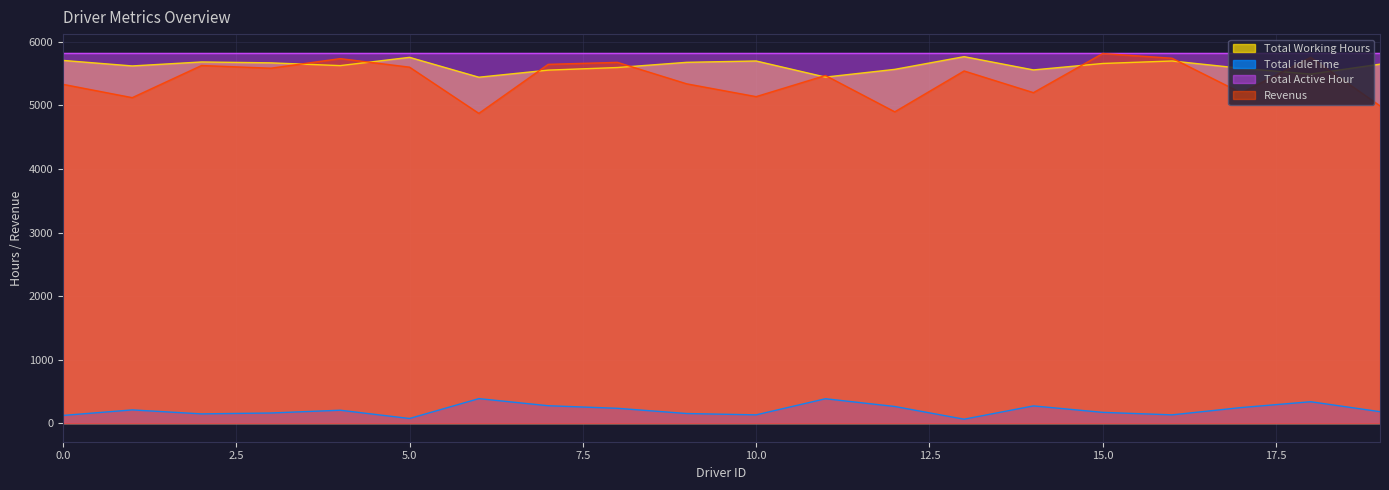

The Total idleTime series shows 122.0 at 0.0. True or false?

True